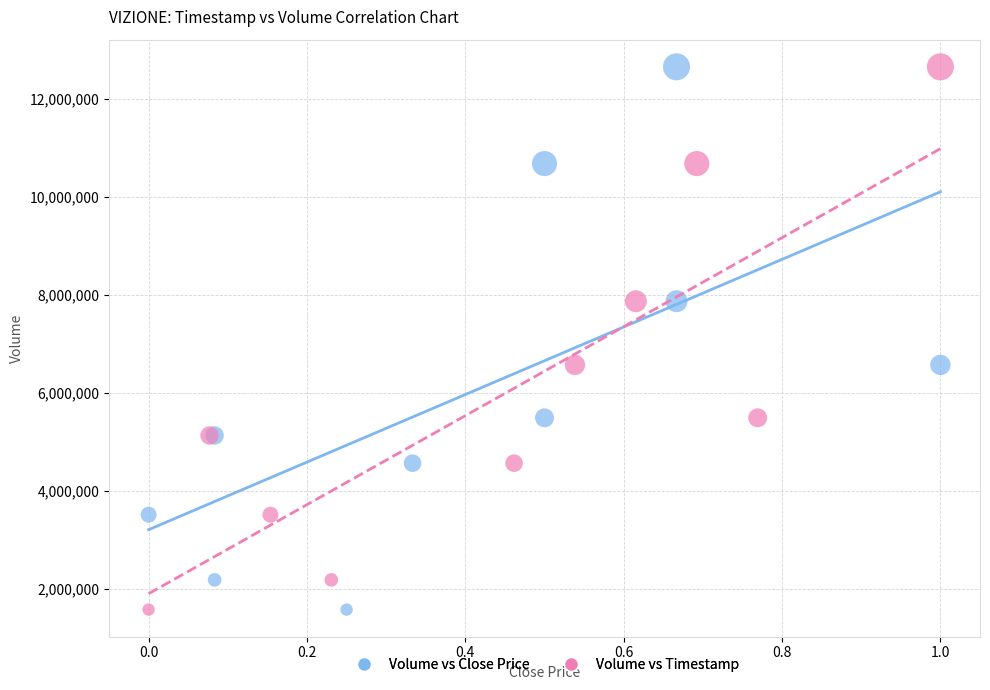

What are all the series names shown in the legend?

Volume vs Close Price, Volume vs Timestamp